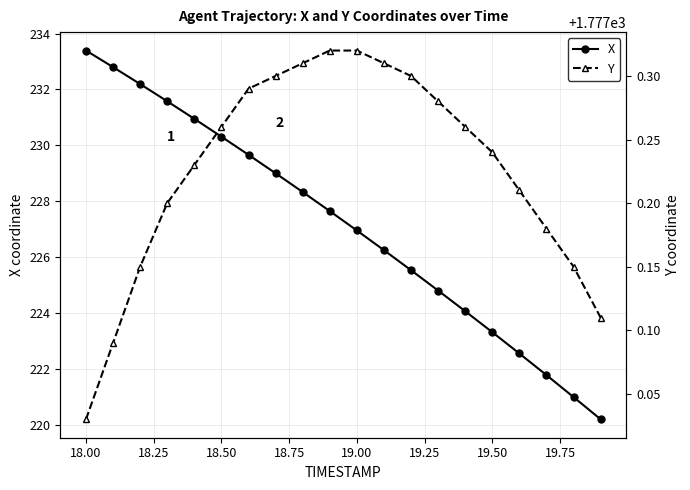

At which label does X reach its peak?

18.00